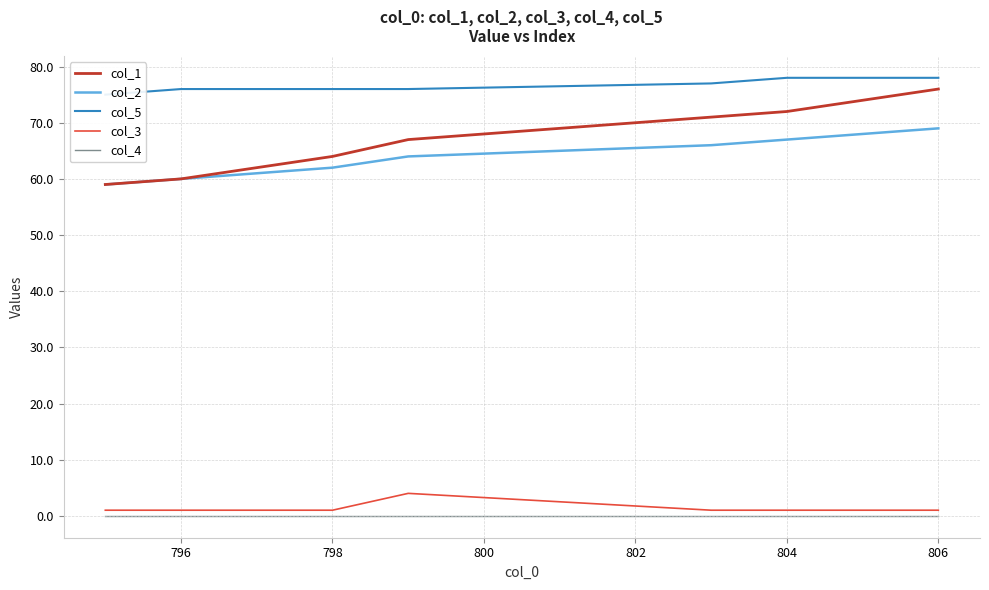

True or false: col_2 and col_1 intersect in this chart.

False